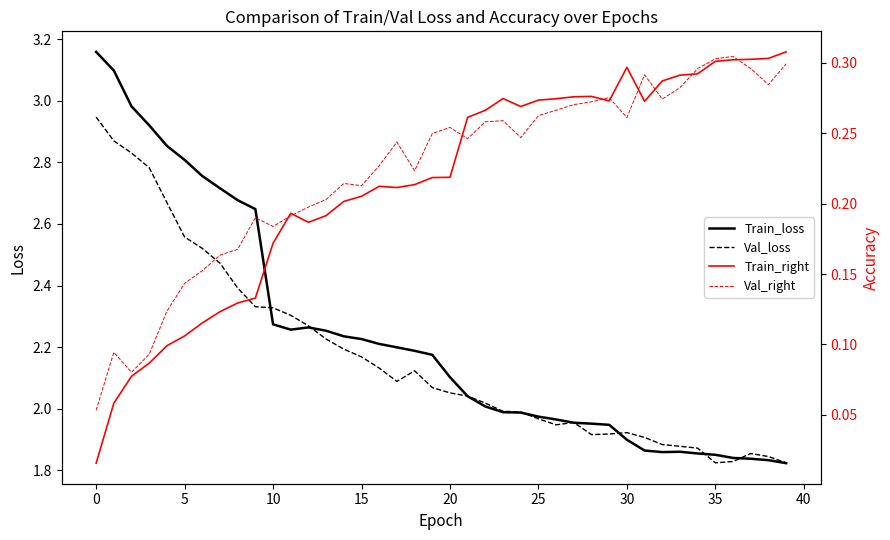

What is the difference between the highest and lowest values at 24?

1.7